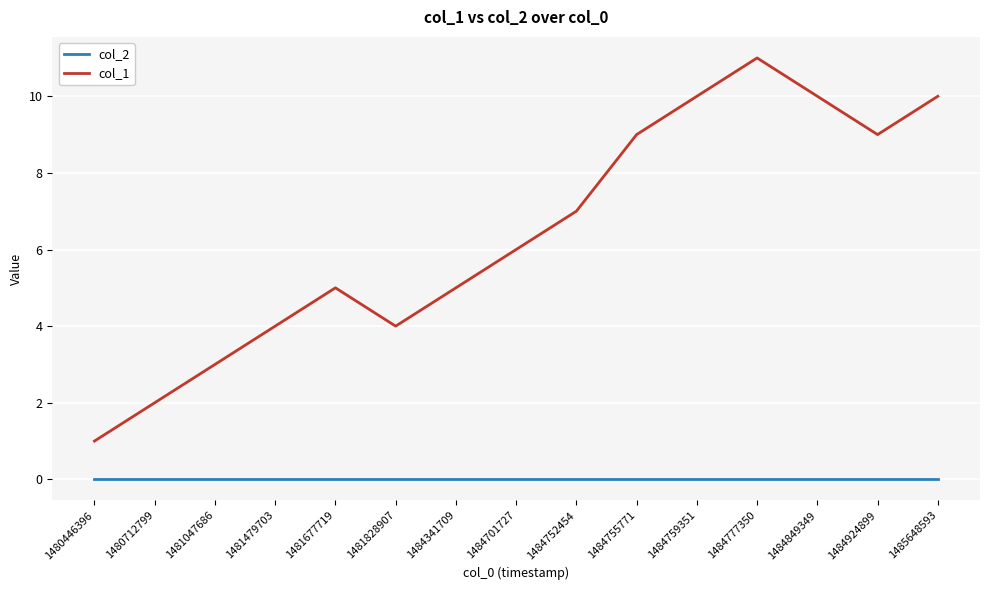

What are all the series names shown in the legend?

col_2, col_1